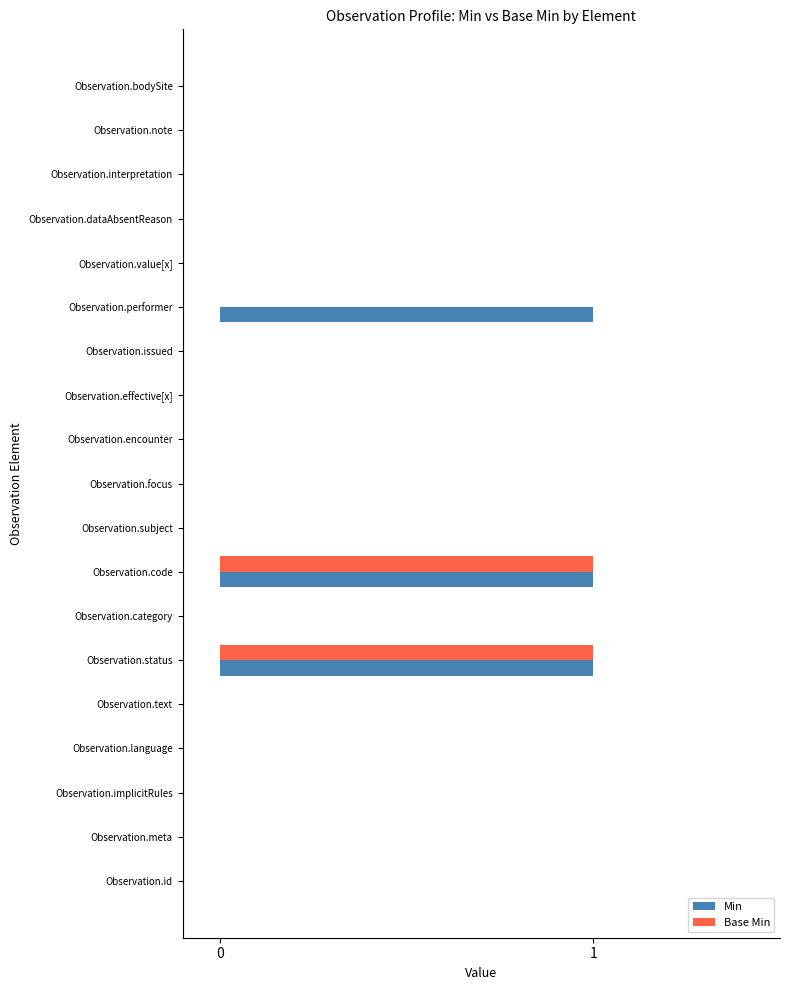

What is the sum of all Min values?

3